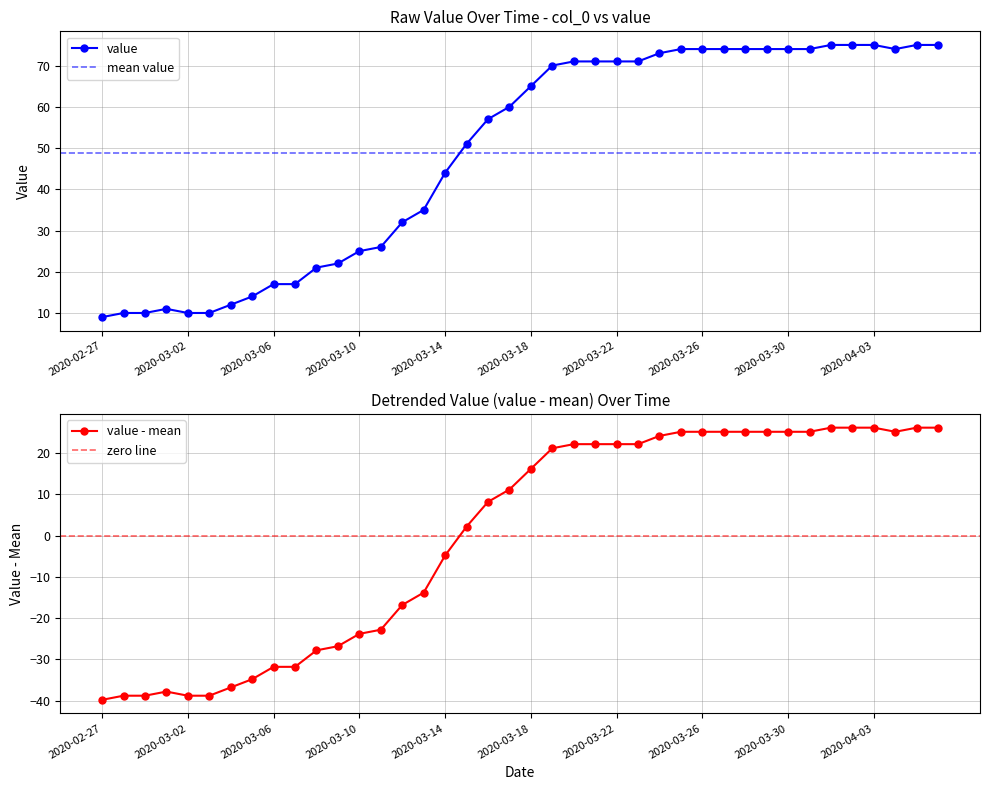

How many values exceed 65?

19